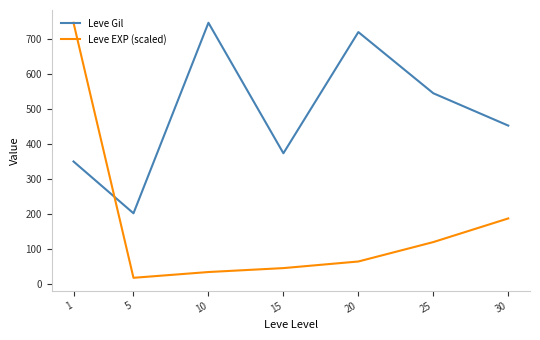

How many series are shown in this chart?

2